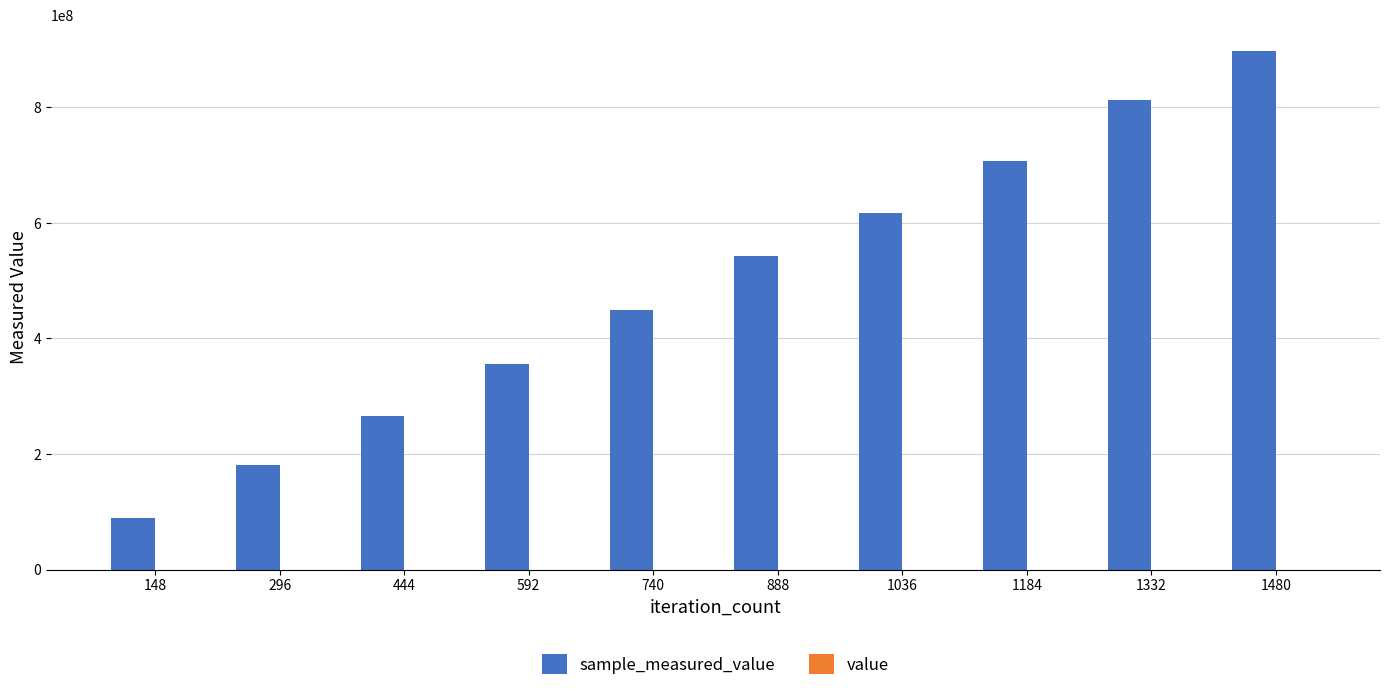

At which category is the sum across all series the highest?

1480